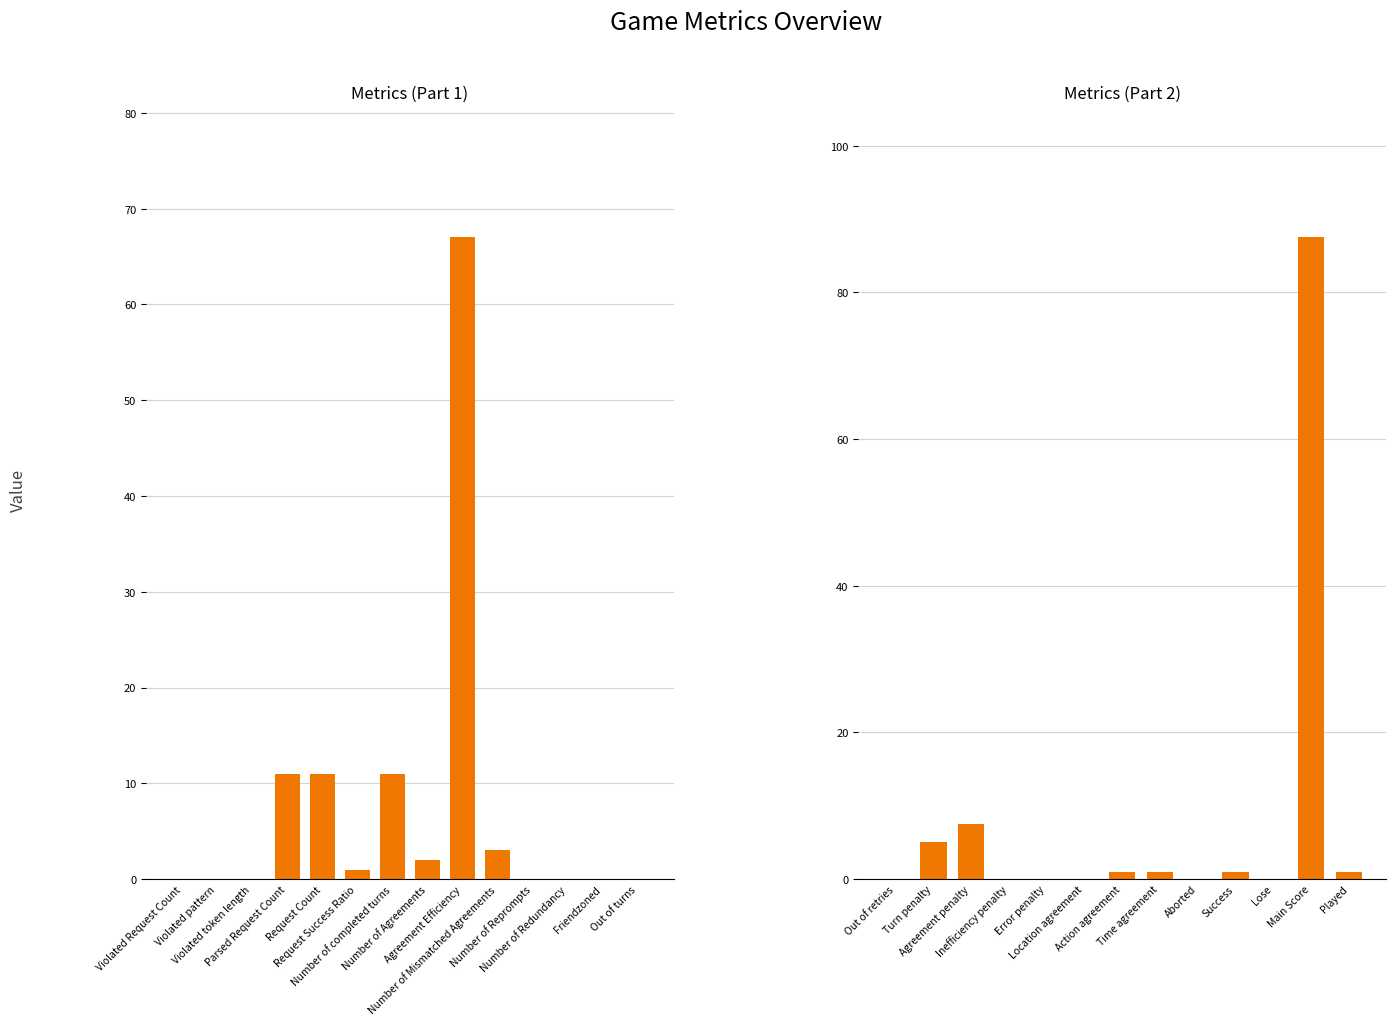

Are the bars horizontal?

No